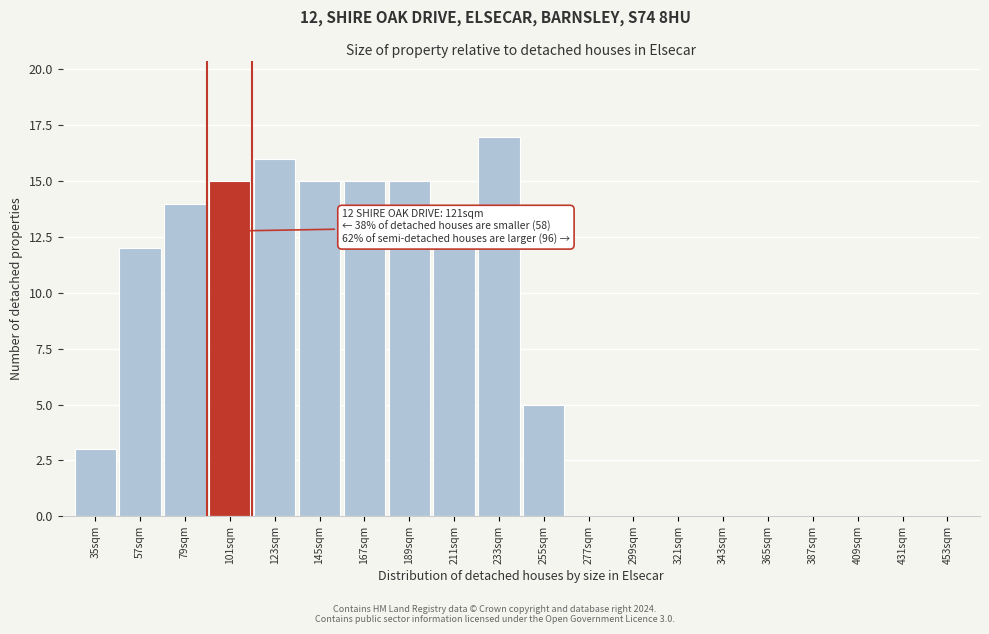

Reading left to right, list all the values displayed in this chart.

35sqm=3	57sqm=12	79sqm=14	101sqm=15	123sqm=16	145sqm=15	167sqm=15	189sqm=15	211sqm=12	233sqm=17	255sqm=5	277sqm=0	299sqm=0	321sqm=0	343sqm=0	365sqm=0	387sqm=0	409sqm=0	431sqm=0	453sqm=0